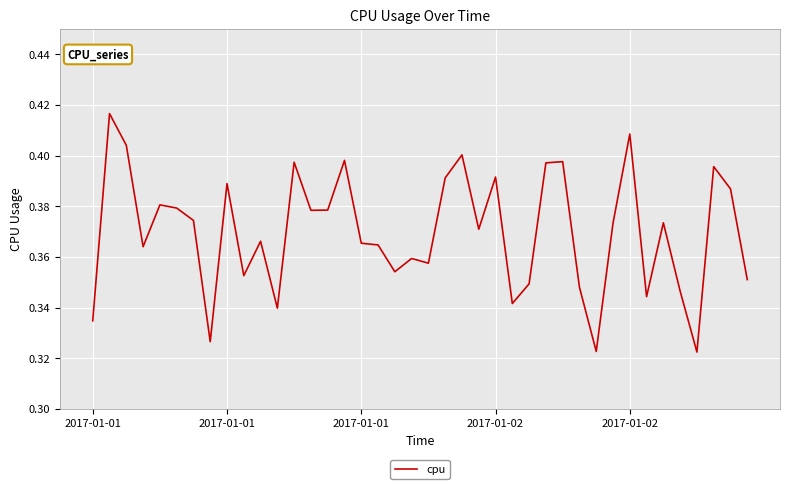

What is the difference between the maximum and second lowest values?

0.1